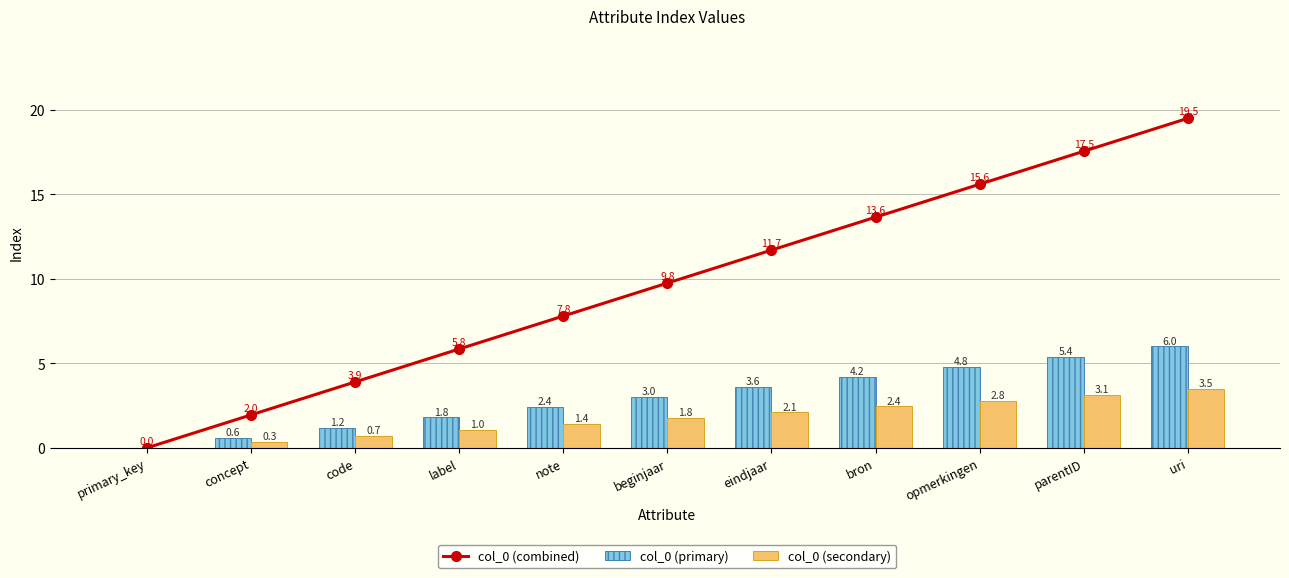

What is the label of the 4th bar from the left?

label